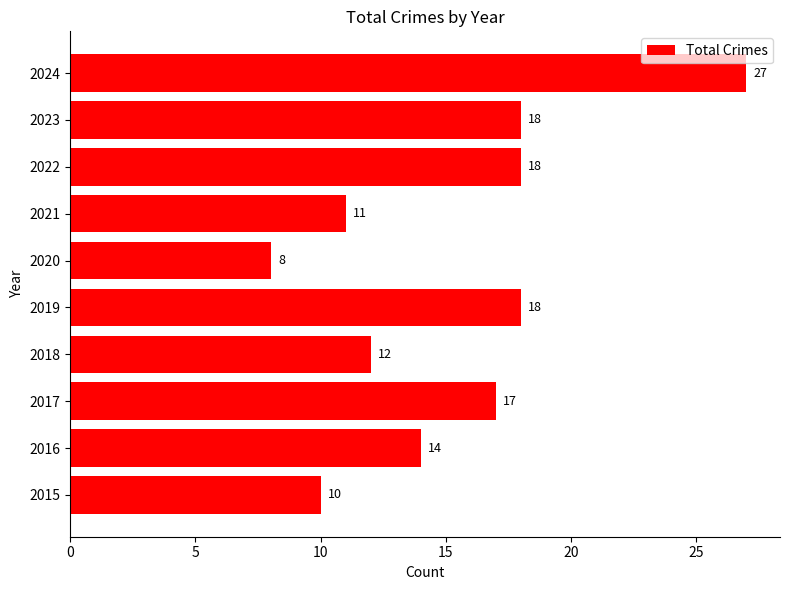

What is the maximum value shown in the chart?

27